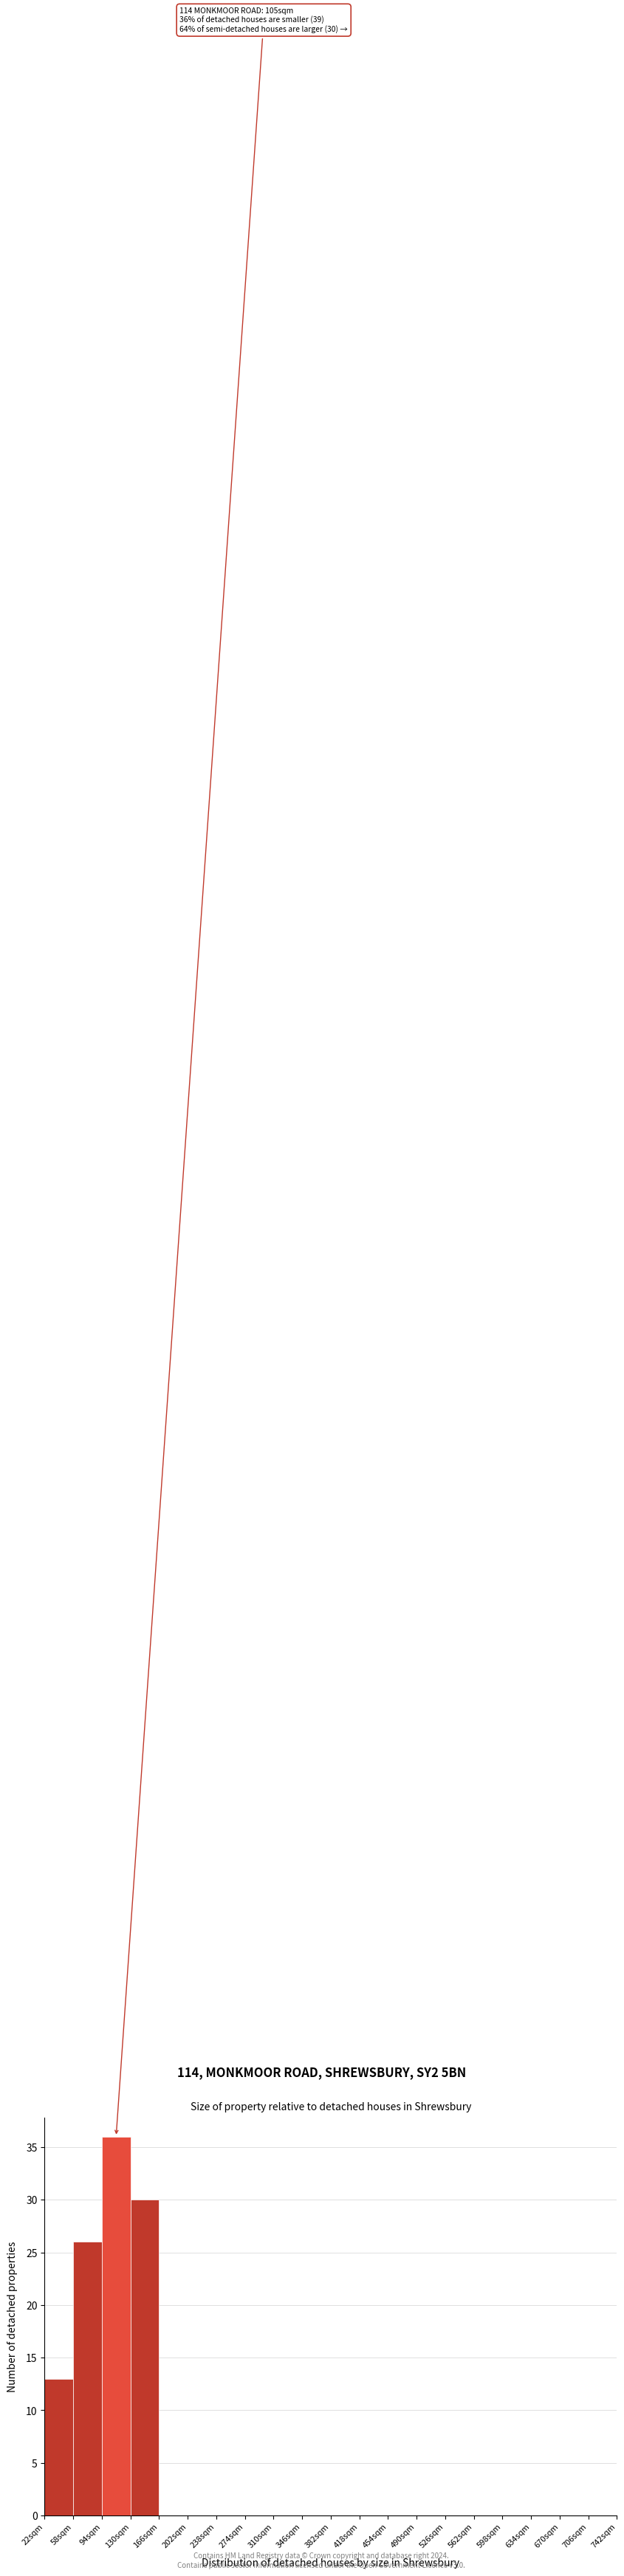

Over which range of the x-axis is the bar tallest?

94 to 130